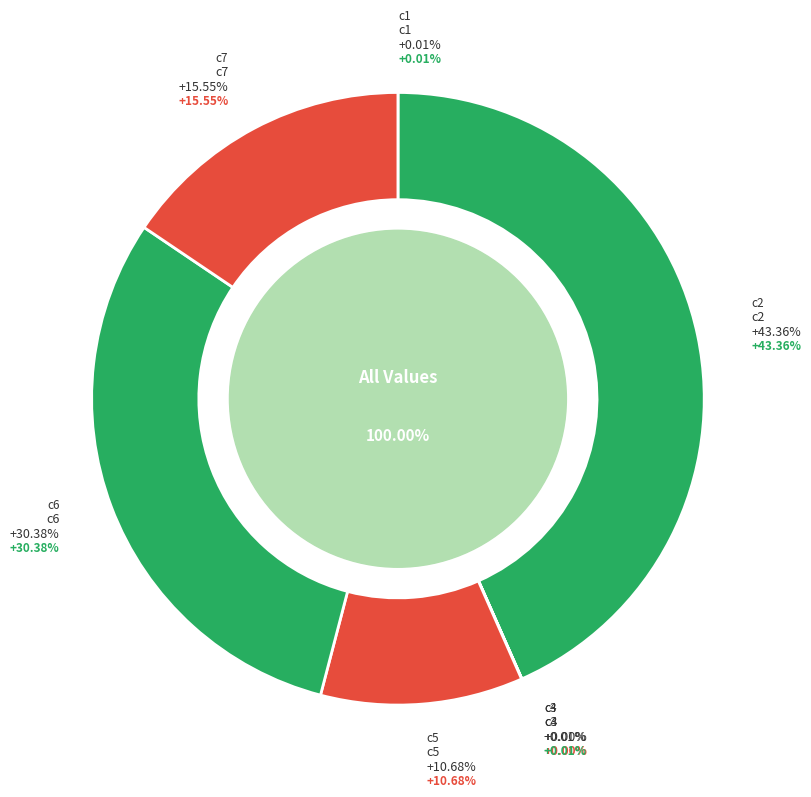

To the nearest percent, what is the combined percentage of c2 and c4?

43%